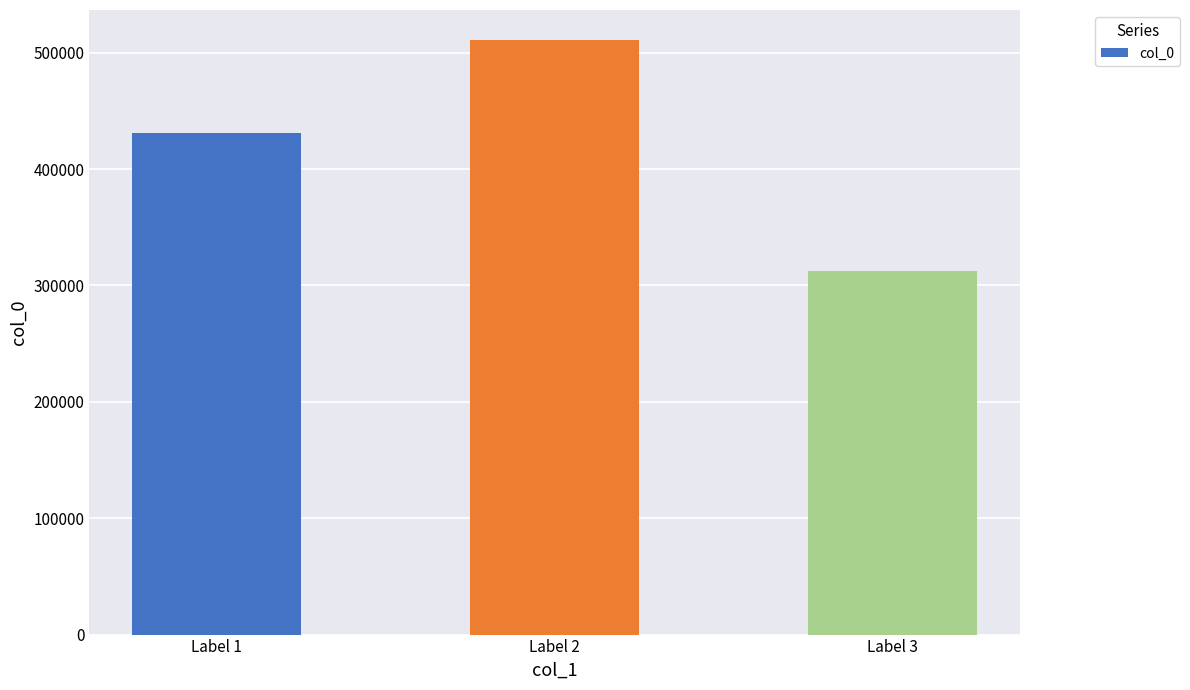

Count the values in the range 312642 to 511111.

3